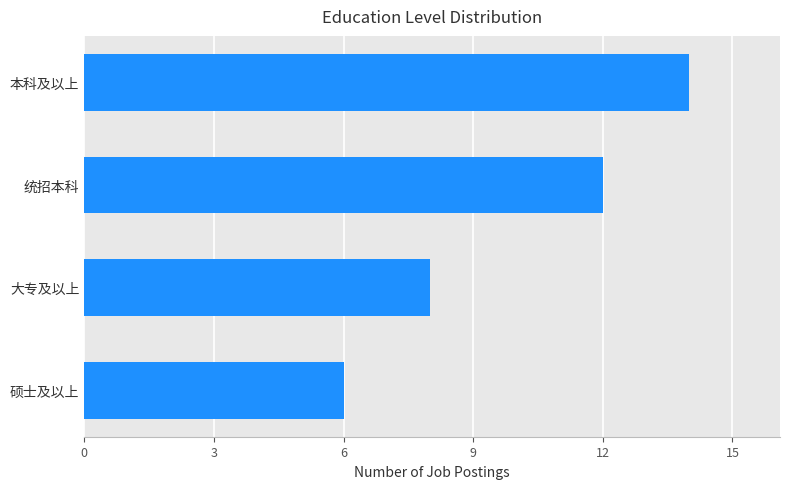

What is the greatest value displayed?

14